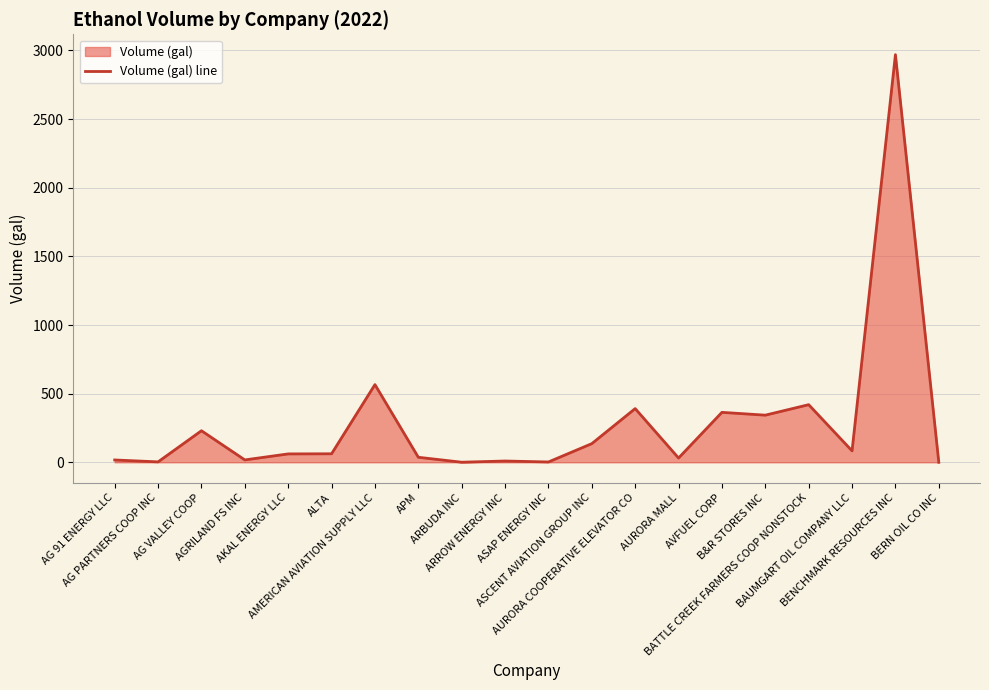

Between ARROW ENERGY INC and ASAP ENERGY INC, which is larger?

ARROW ENERGY INC